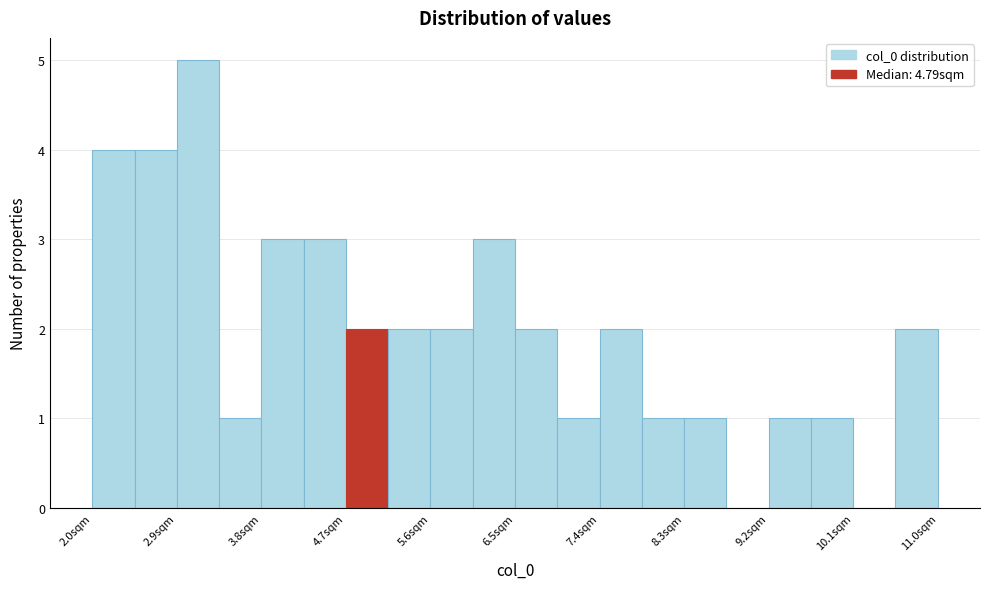

Which range on the x-axis has the tallest bar?

2.9 to 3.3